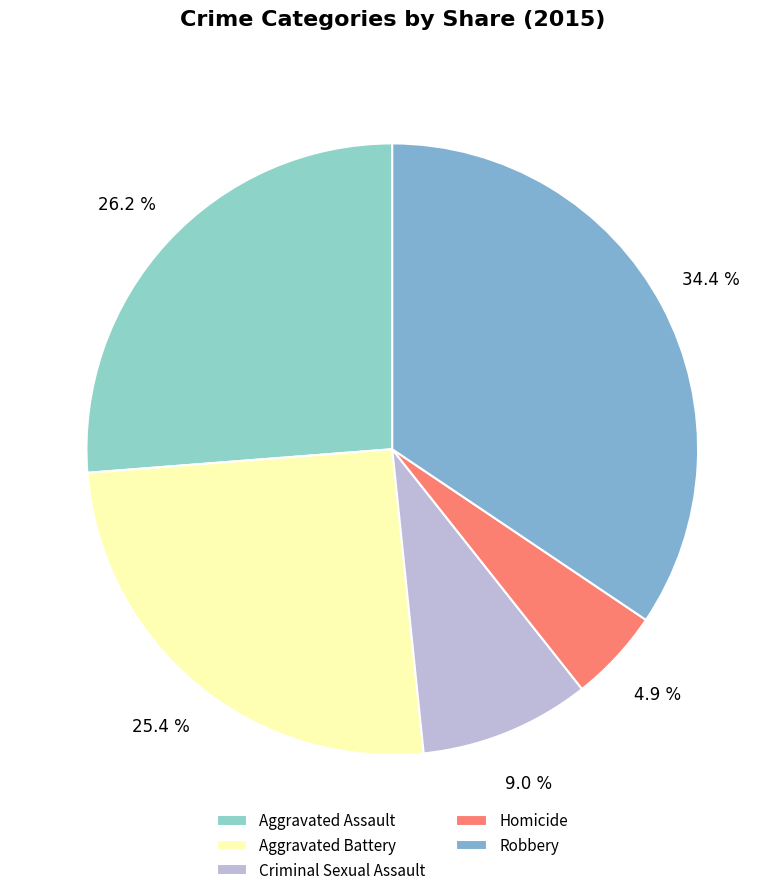

Is it true that Homicide is 5% of the pie?

True